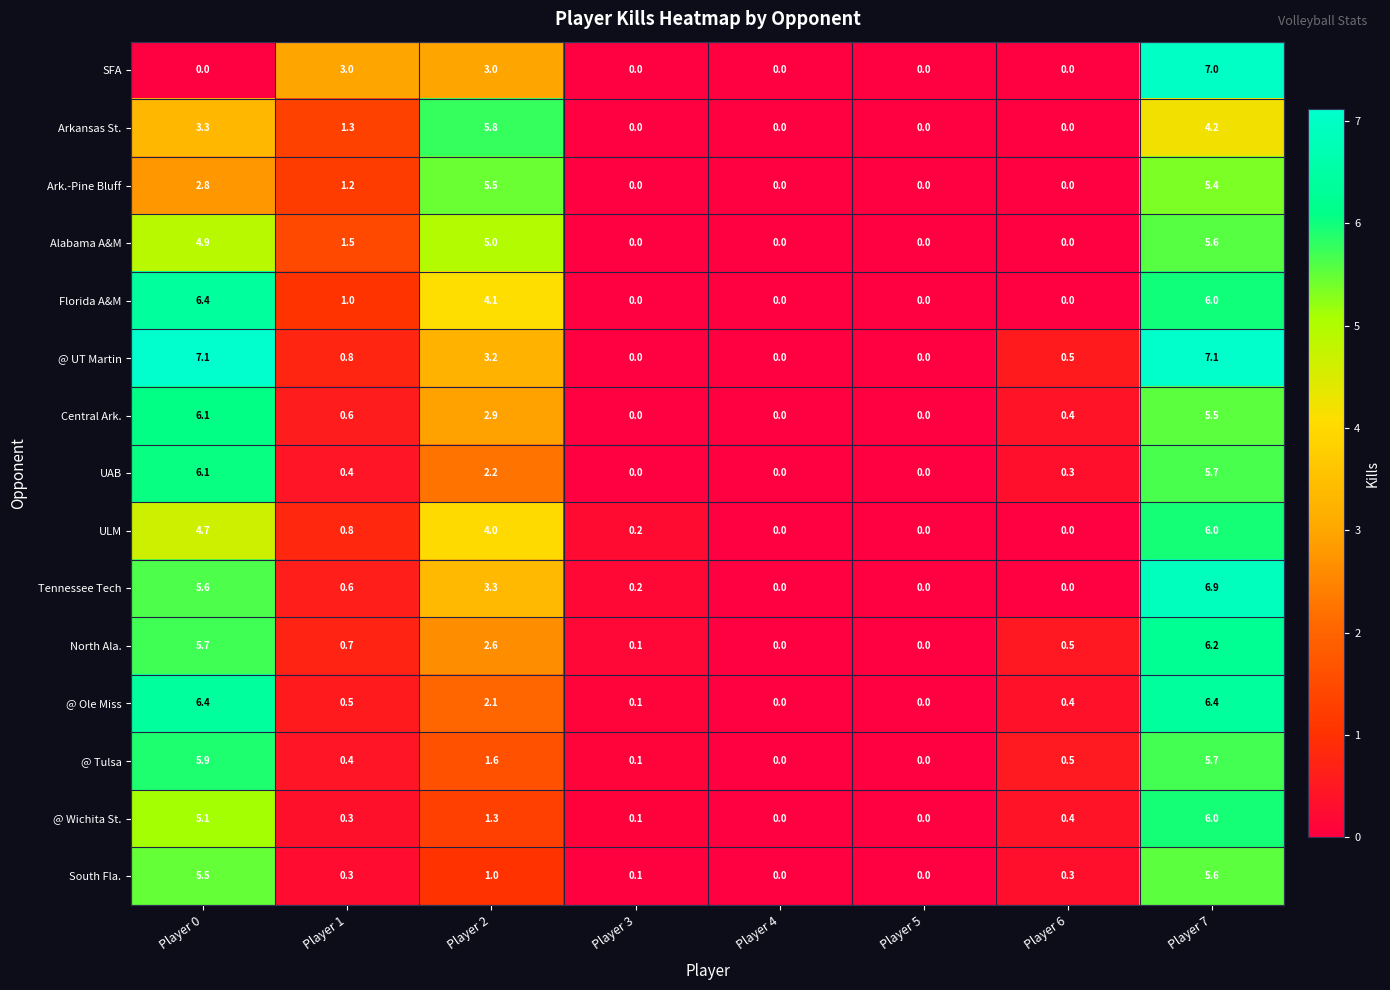

Which series has the largest total across all categories?

@ UT Martin